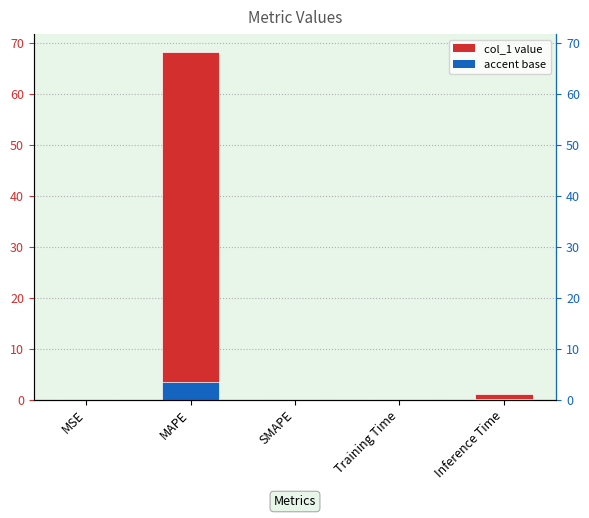

What is the sum of all values?

69.4